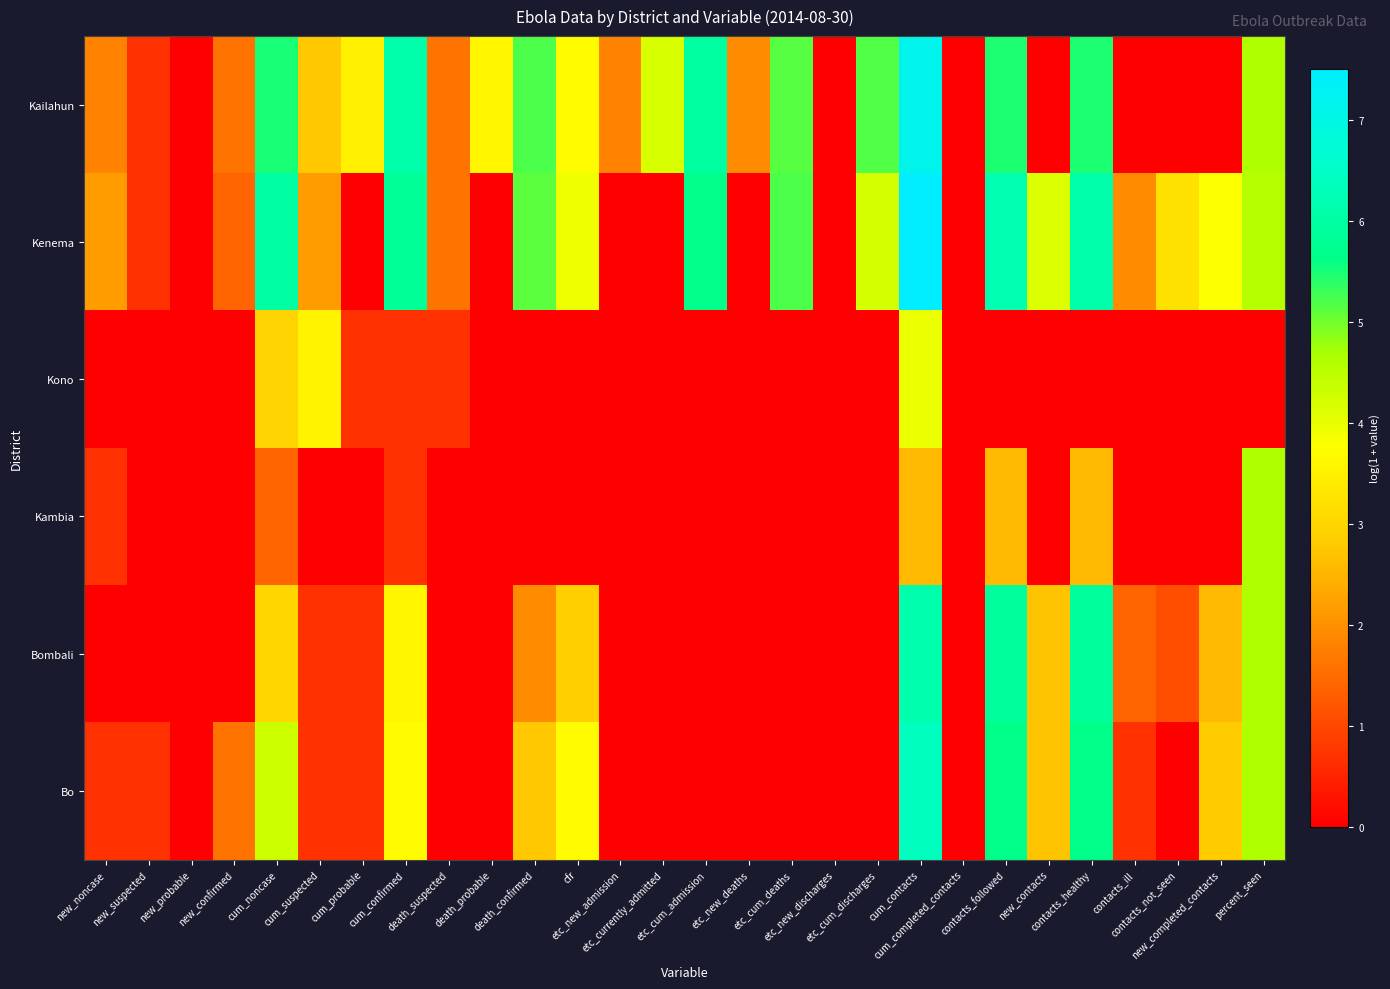

Count the number of data series in this chart.

6